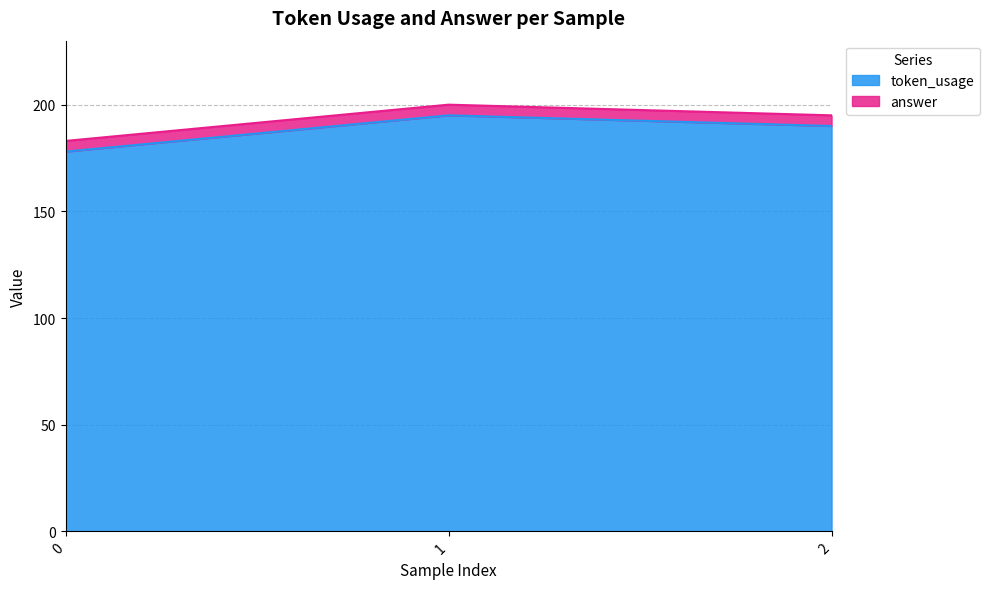

What is the minimum value shown in the chart?

178